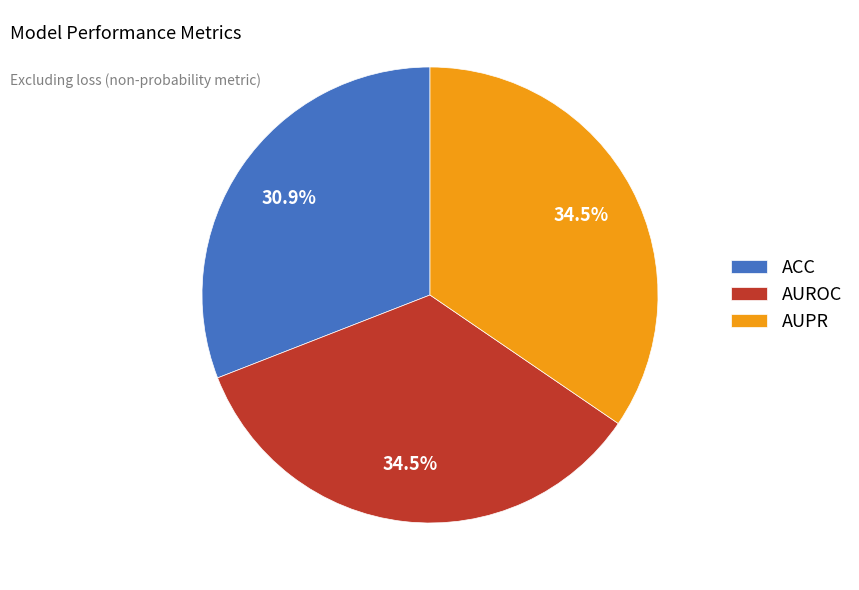

The AUPR slice represents 43% of the pie. True or false?

False